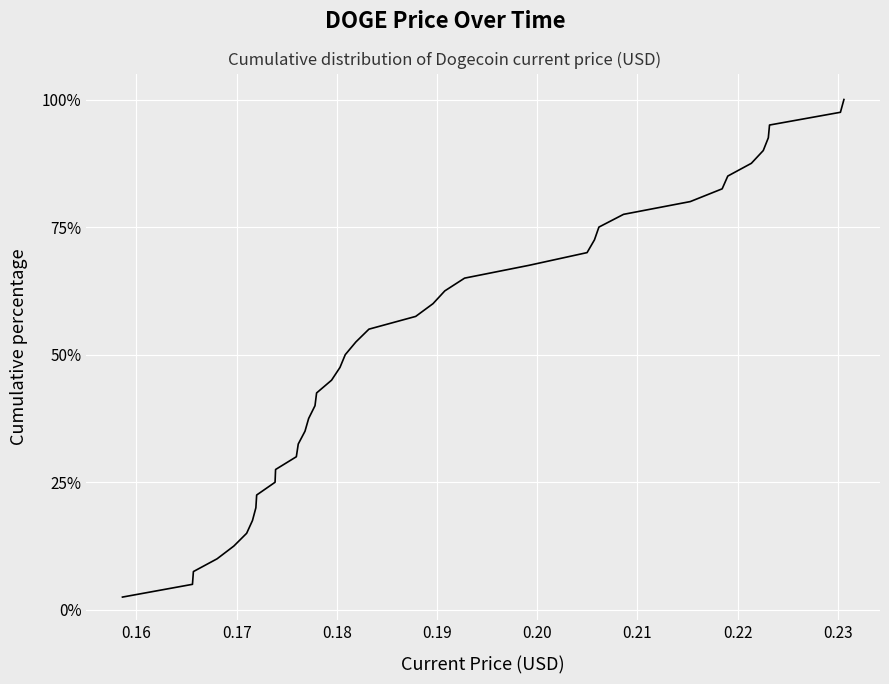

True or false: the data has more than 0 interior local peaks.

False